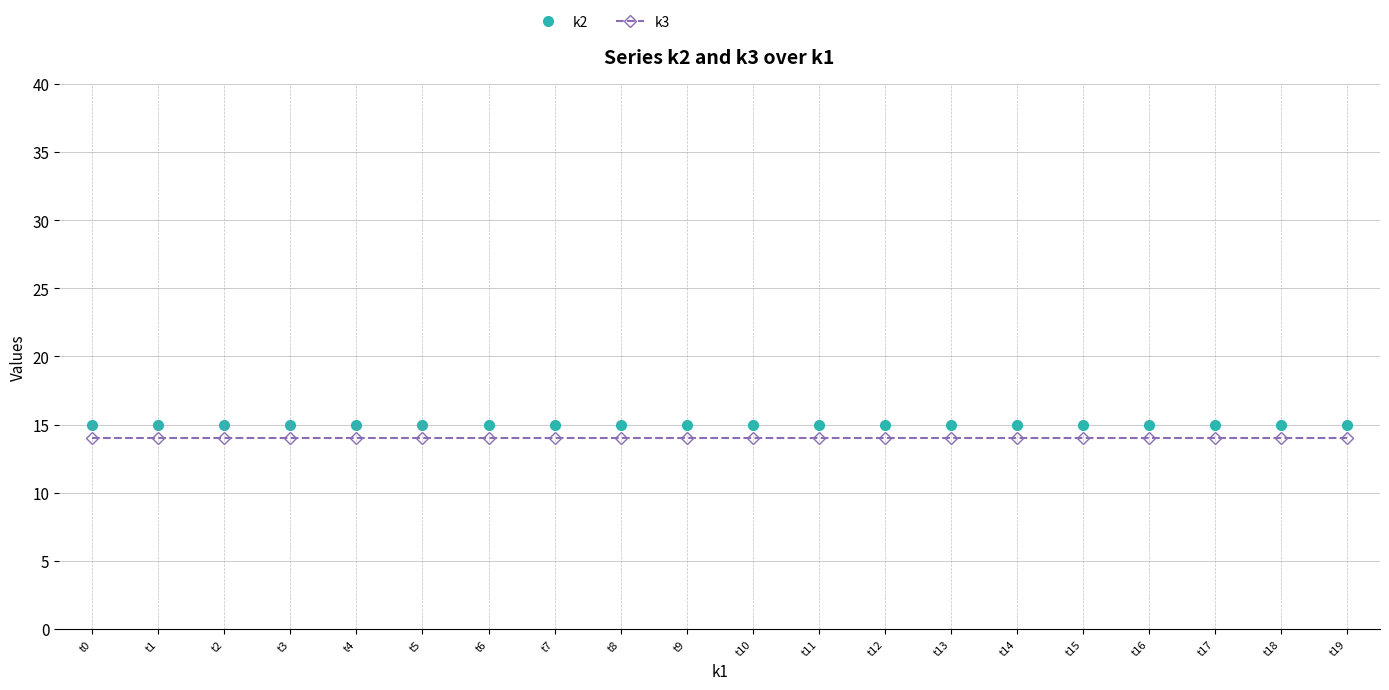

The value of k2 at t12 is 15. True or false?

True